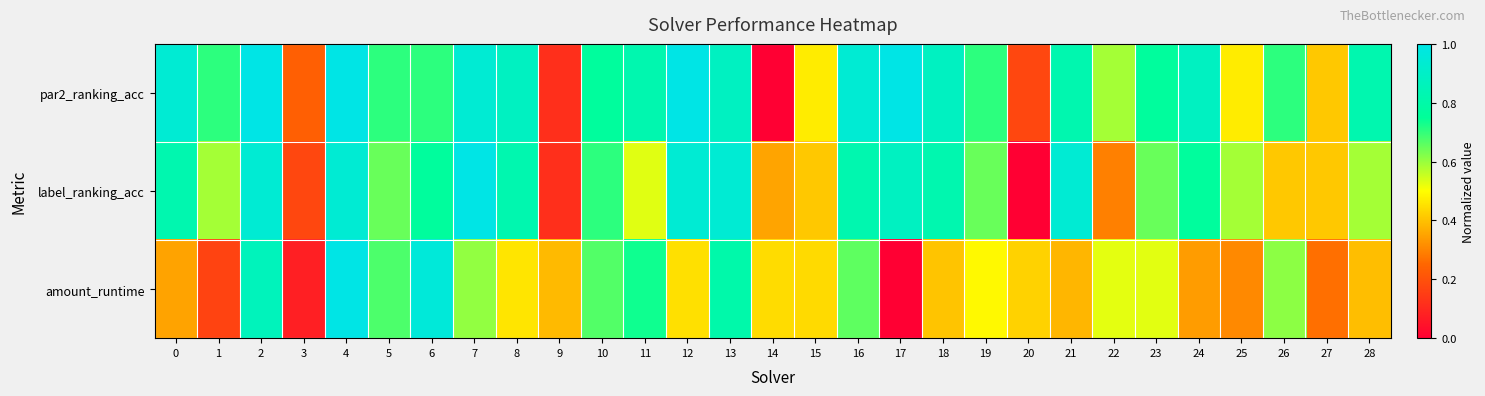

At how many categories does at least one series exceed 0?

29